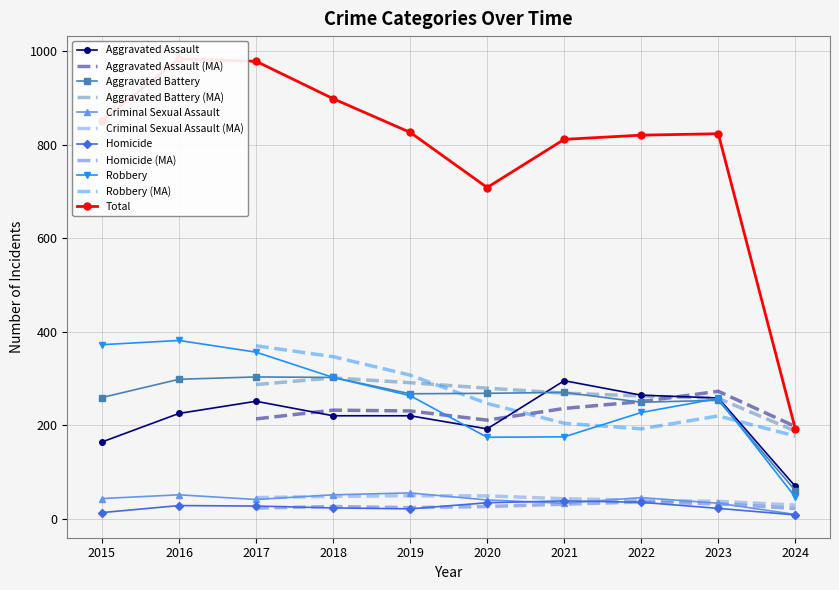

How many interior local peaks does the Aggravated Battery series have?

3